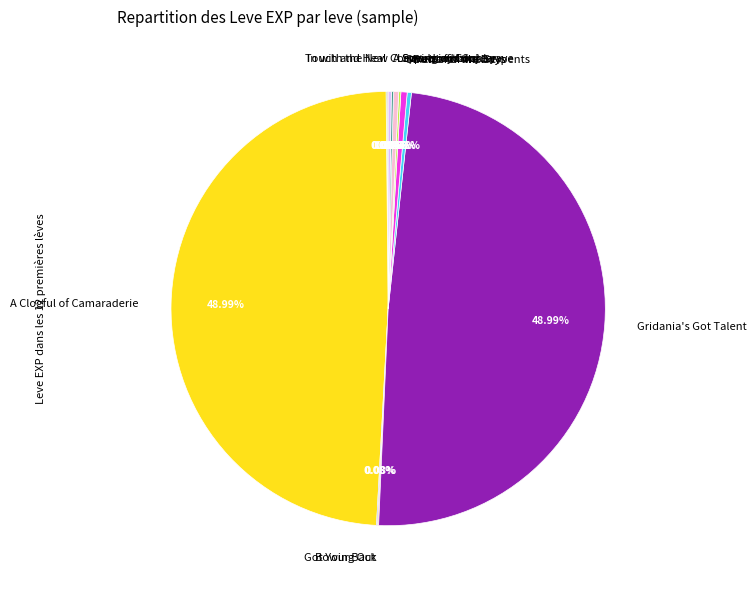

Is there a majority slice in this chart?

No